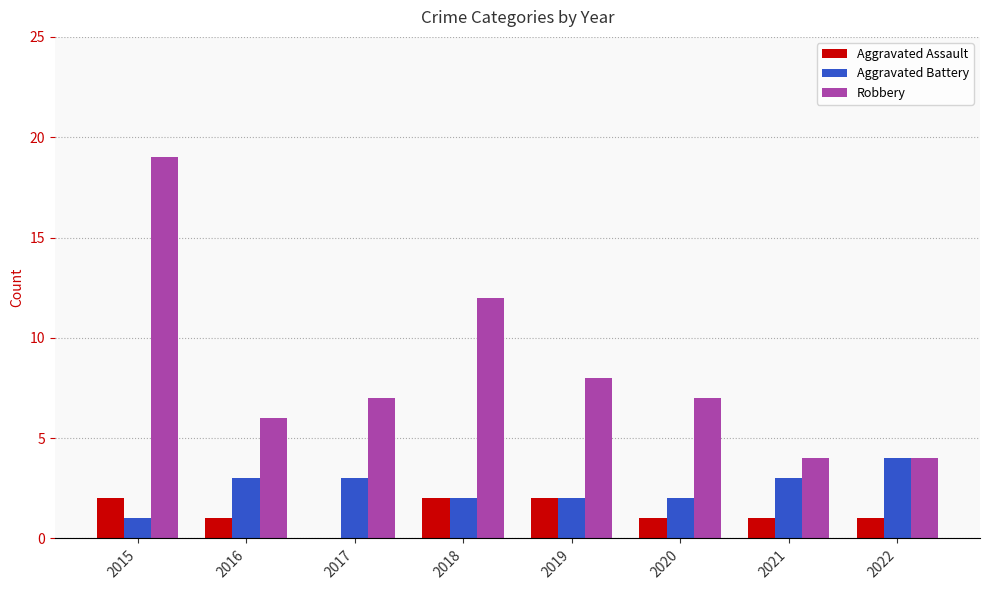

What are all the series names shown in the legend?

Aggravated Assault, Aggravated Battery, Robbery